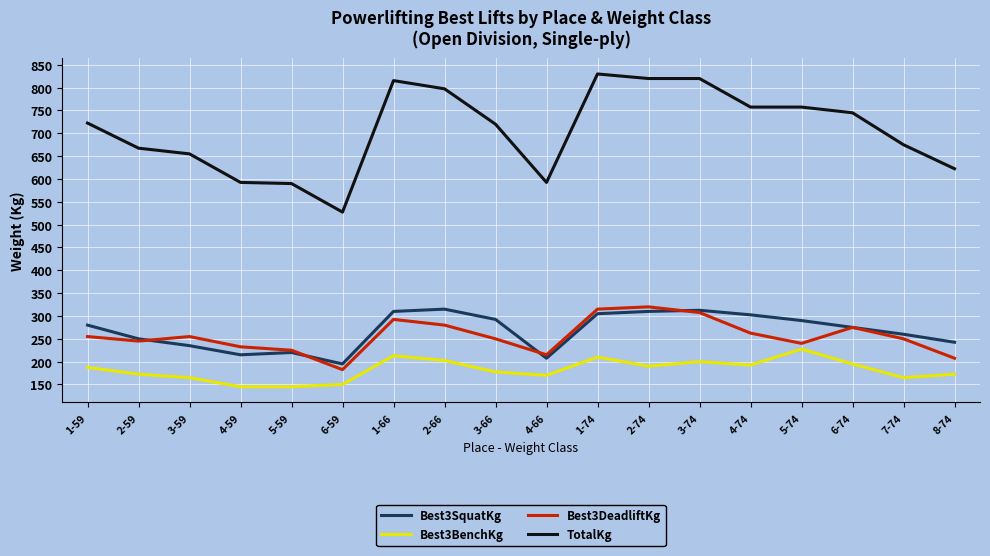

What is the difference between the Best3BenchKg values at 3-59 and 1-74?

45.0